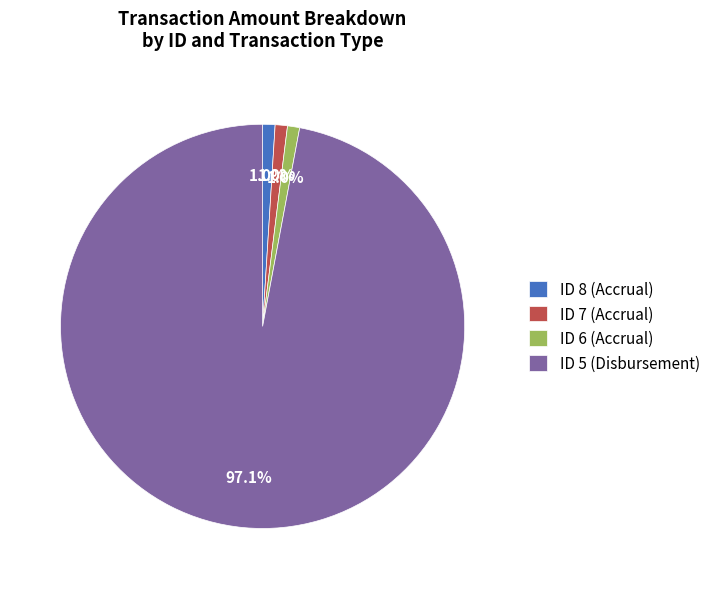

What is the largest slice in the pie chart?

ID 5 (Disbursement)